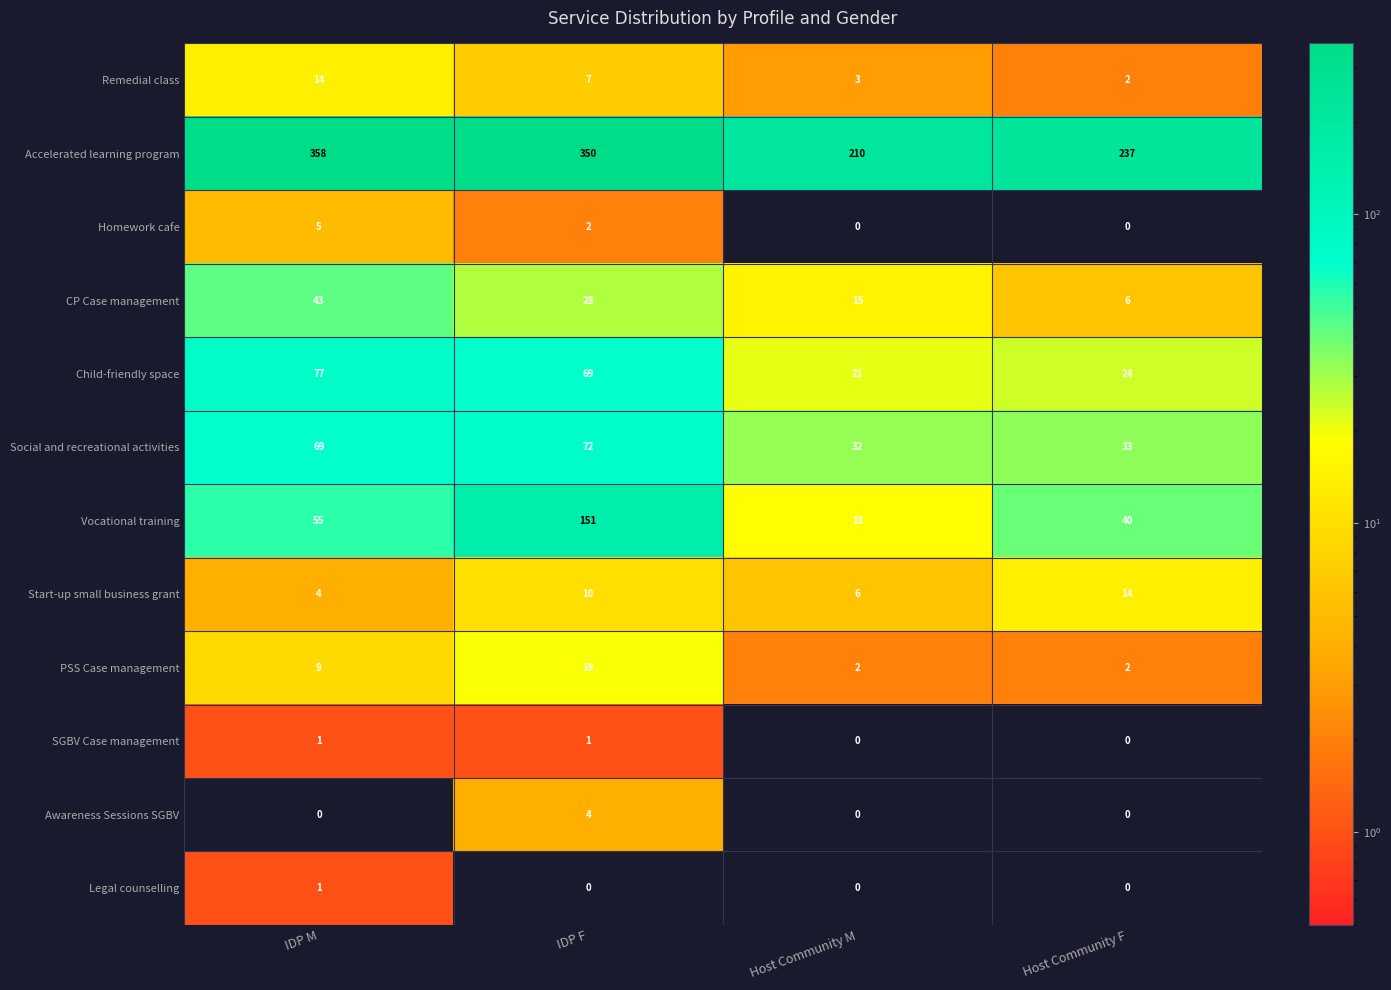

What value does the Start-up small business grant series have at IDP M?

4